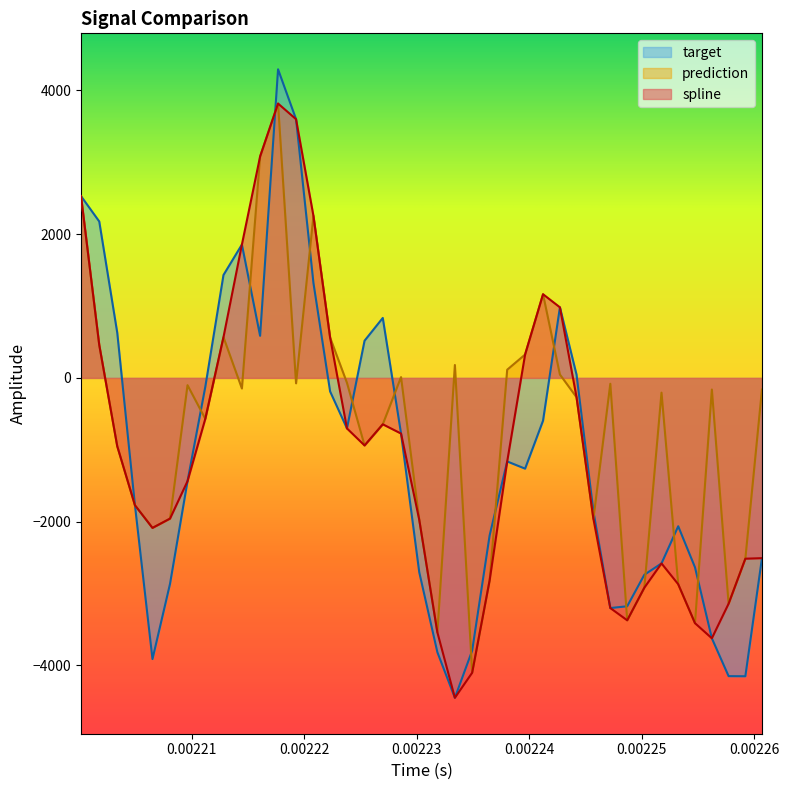

What is the sum of all prediction values?

-27703.1